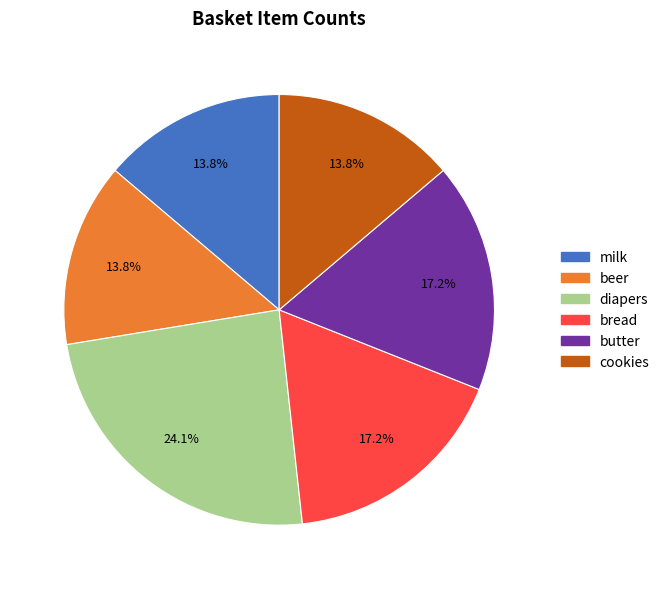

Is there a majority slice in this chart?

No